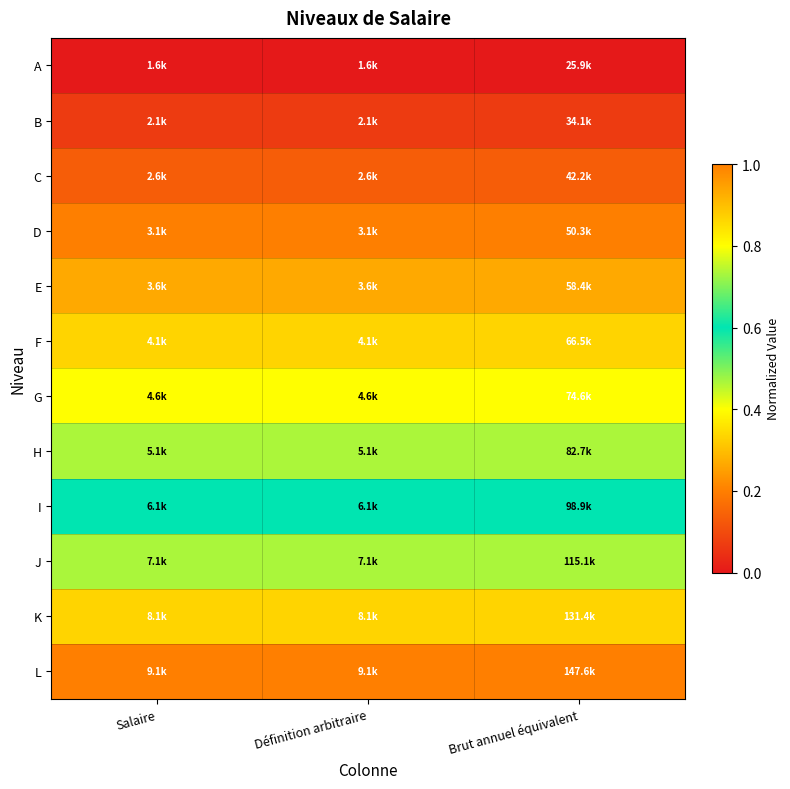

At how many categories does at least one series exceed 0?

3